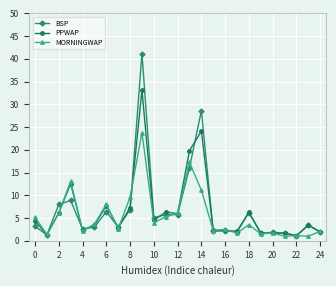

Which series has the largest range (max minus min)?

BSP